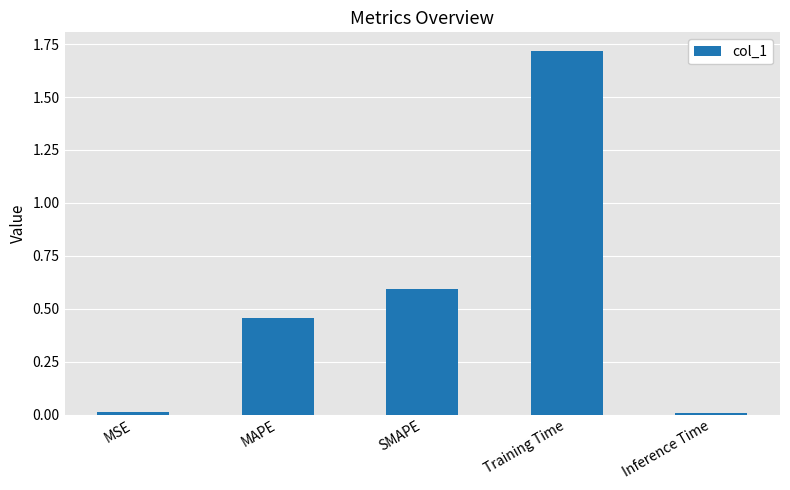

Between MSE and Training Time, which is larger?

Training Time